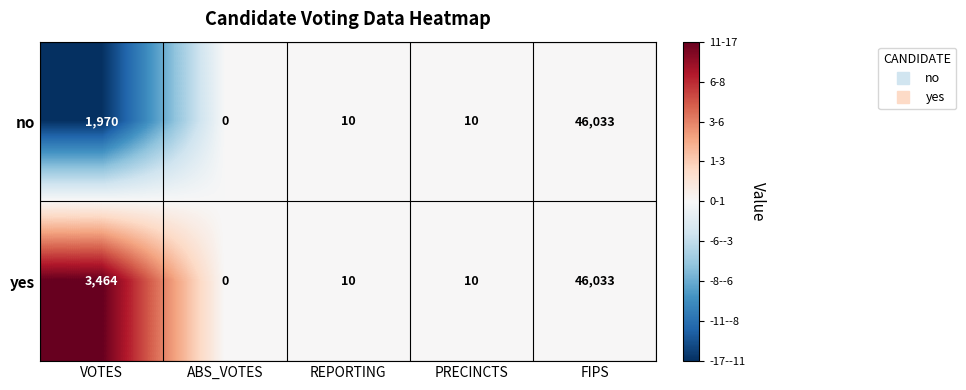

Rank the series by their average value, from lowest to highest.

no, yes